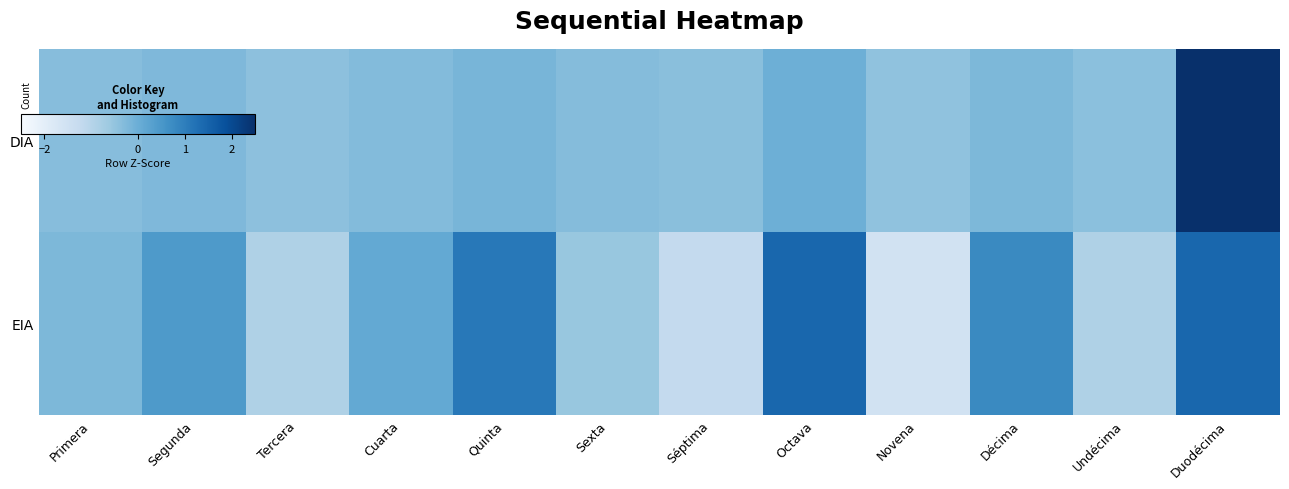

Reading left to right, list all the values displayed in this chart.

DIA: Primera=-0.3	Segunda=-0.2	Tercera=-0.4	Cuarta=-0.3	Quinta=-0.2	Sexta=-0.3	Séptima=-0.4	Octava=-0.0	Novena=-0.5	Décima=-0.2	Undécima=-0.4	Duodécima=3.3
EIA: Primera=-0.2	Segunda=0.4	Tercera=-0.9	Cuarta=0.1	Quinta=1.1	Sexta=-0.6	Séptima=-1.2	Octava=1.4	Novena=-1.6	Décima=0.8	Undécima=-0.9	Duodécima=1.4